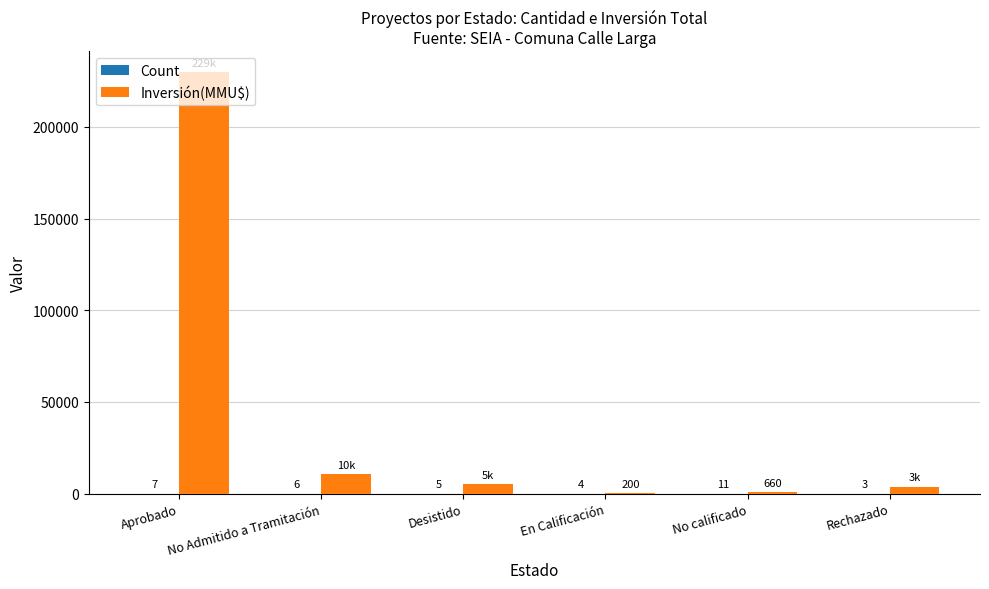

Which series has the largest total across all categories?

Inversión(MMU$)